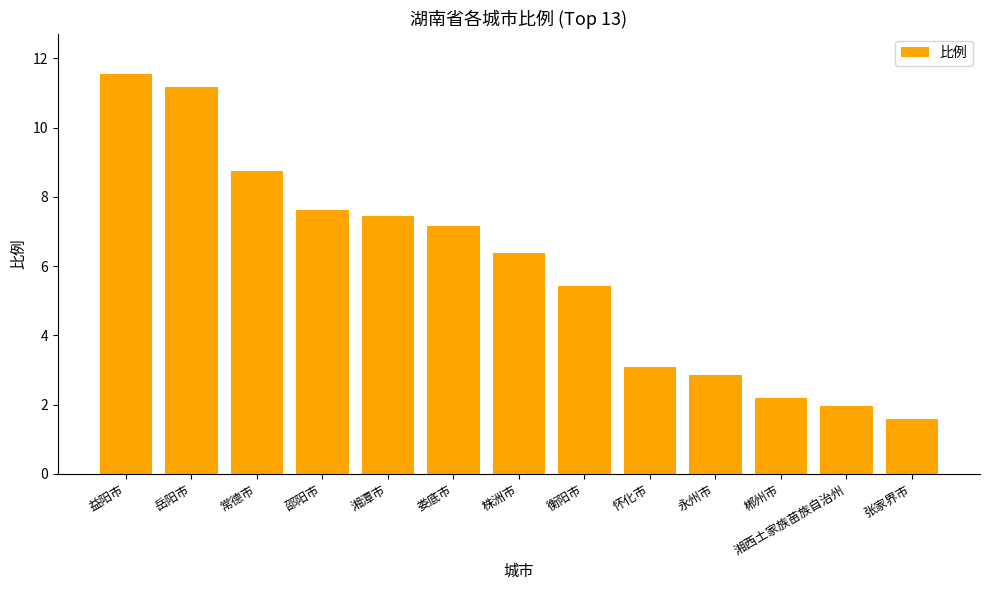

What is the approximate value at 岳阳市?

11.2